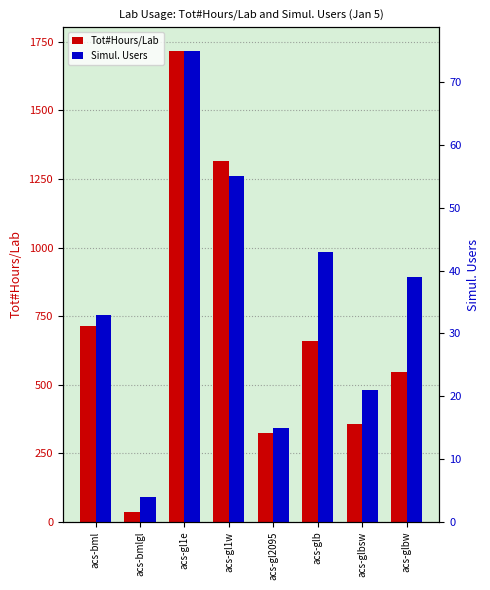

How many values in the Tot#Hours/Lab series exceed 657?

4